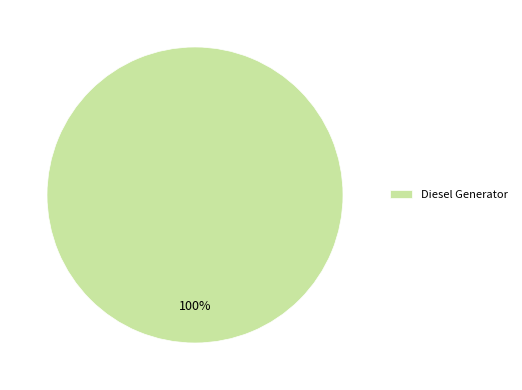

What percentage is the Diesel Generator slice, to the nearest percent?

100%